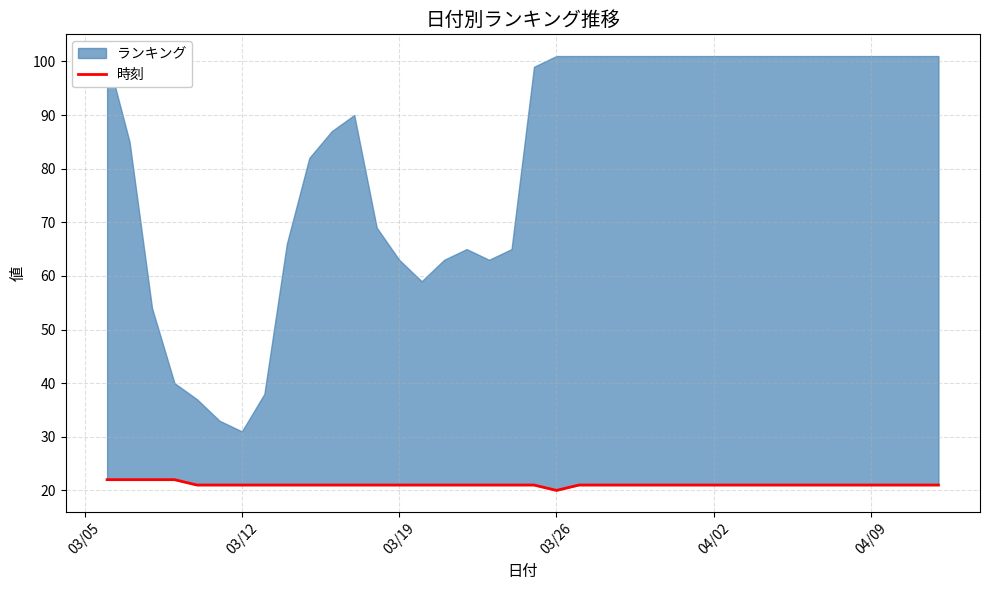

How many data points are above 21?

4